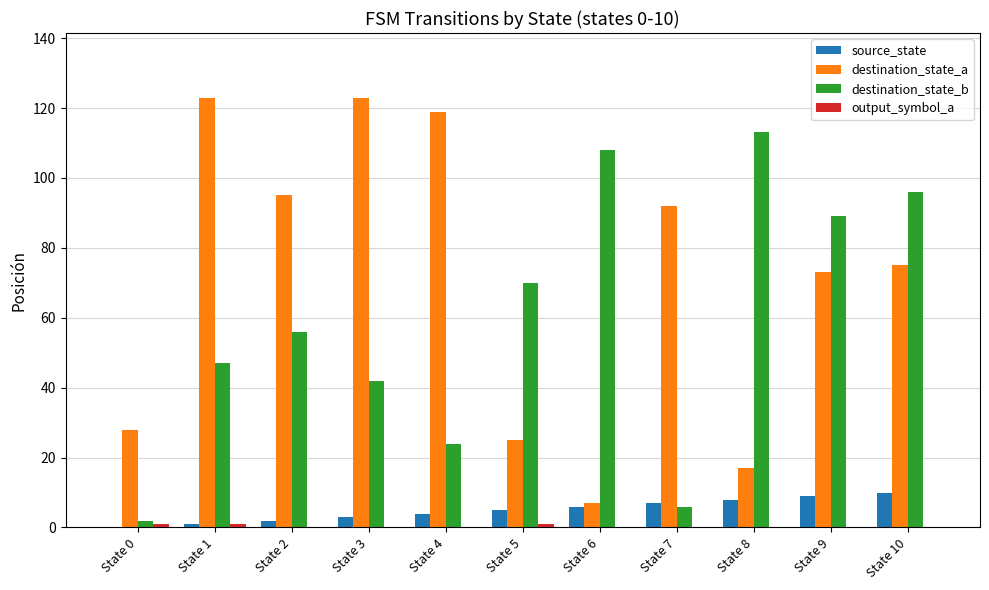

Is the value of destination_state_a at State 2 greater than the value of destination_state_b at State 5?

Yes